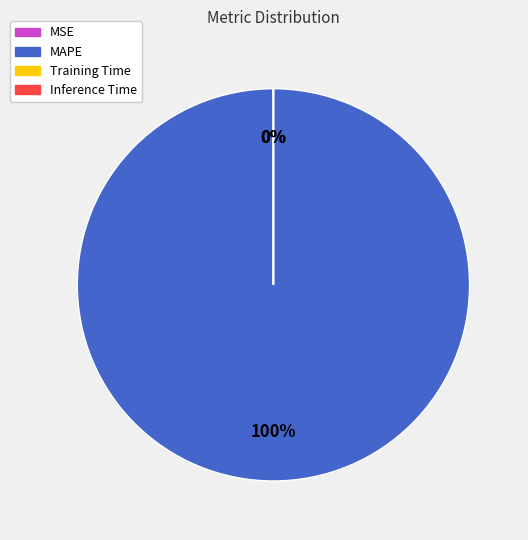

Which category accounts for the majority?

MAPE